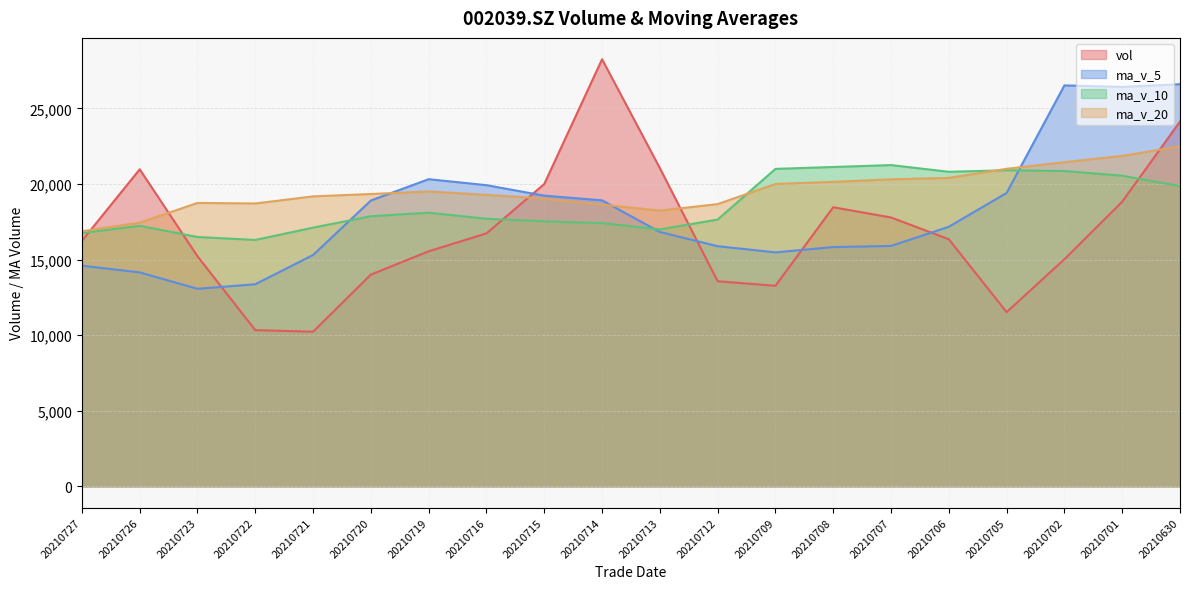

Between 20210723 and 20210706, which series saw the biggest shift?

ma_v_10